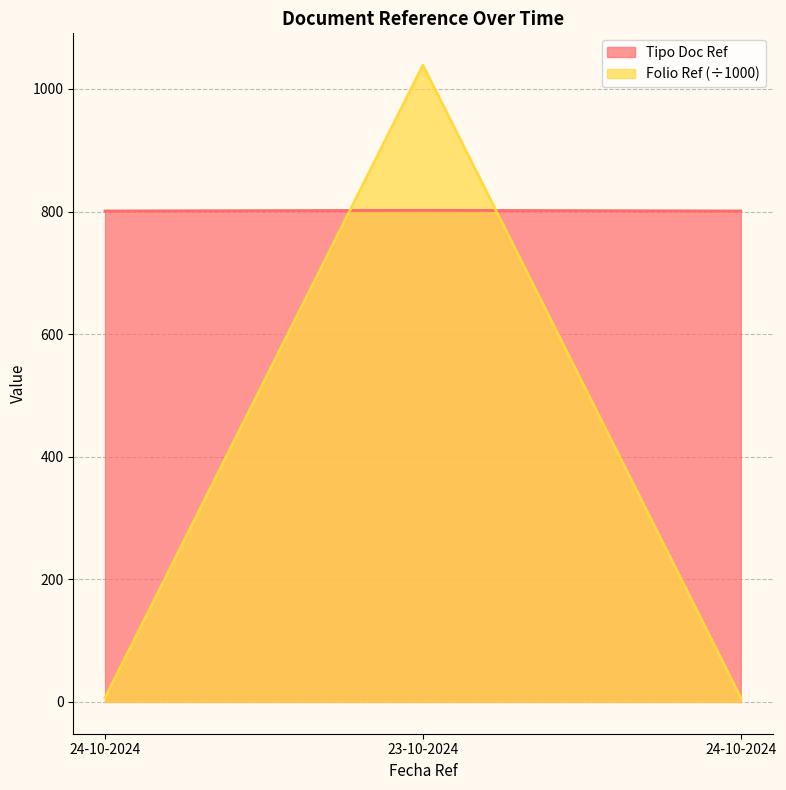

Which has a higher value, 24-10-2024 or 23-10-2024?

23-10-2024